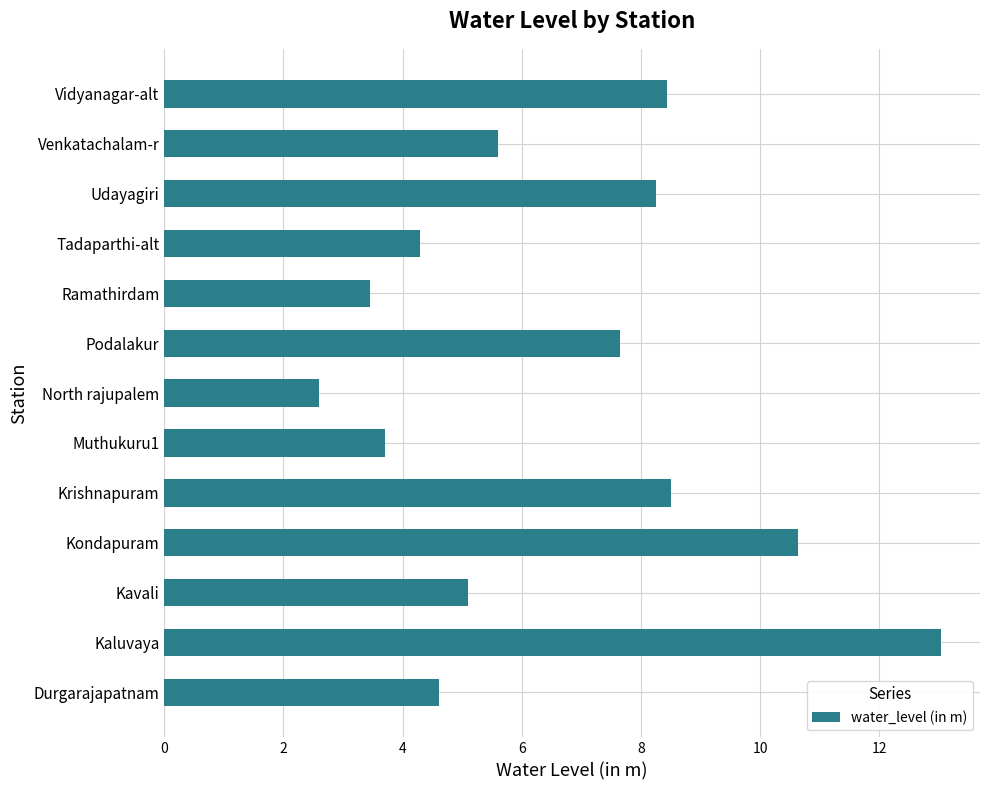

What is the change in value from Tadaparthi-alt to Vidyanagar-alt?

+4.1